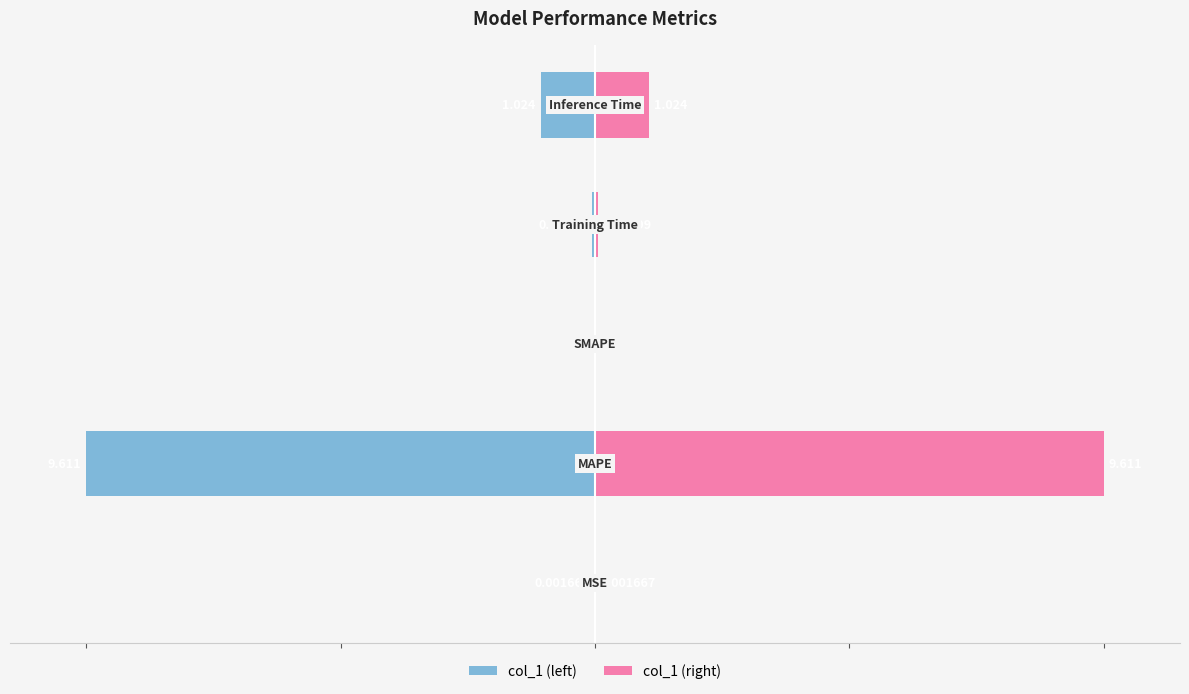

Is it true that col_1 (right) equals 0.0 at 0?

False